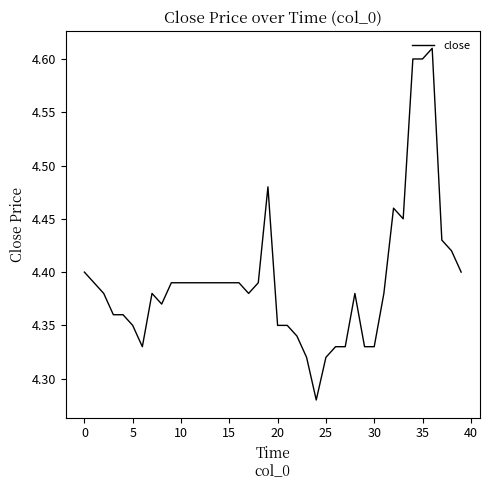

Count the number of data series in this chart.

1